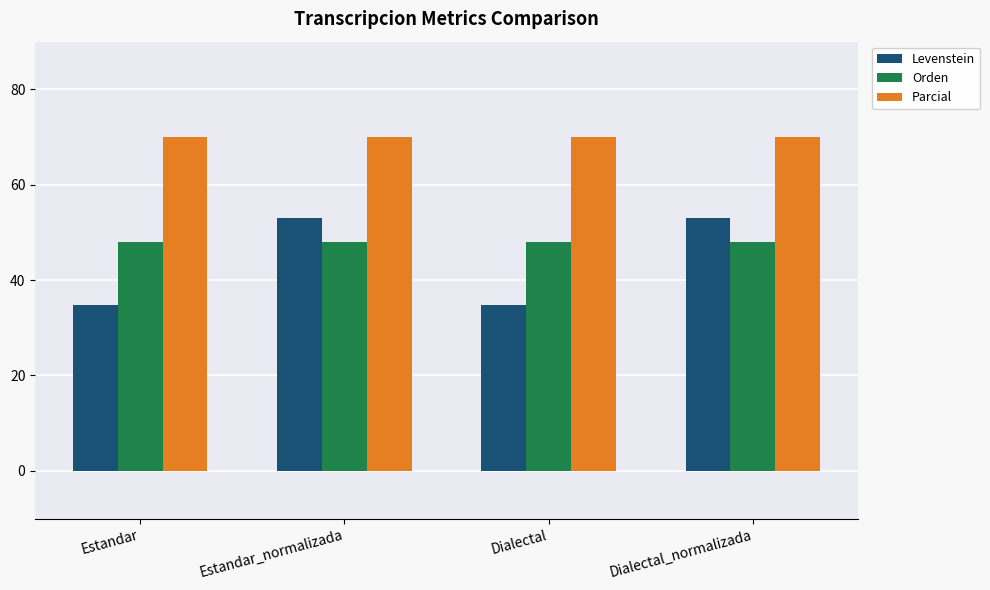

How many groups of bars are there?

4